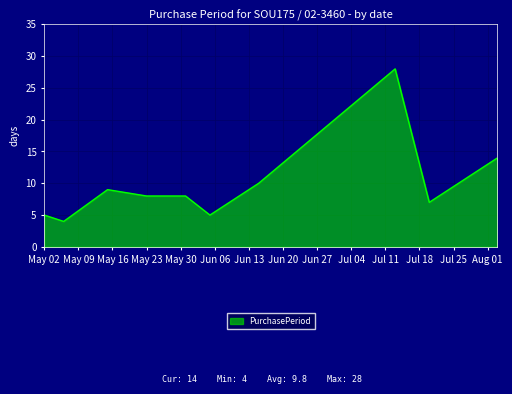

What is the smallest value displayed?

4